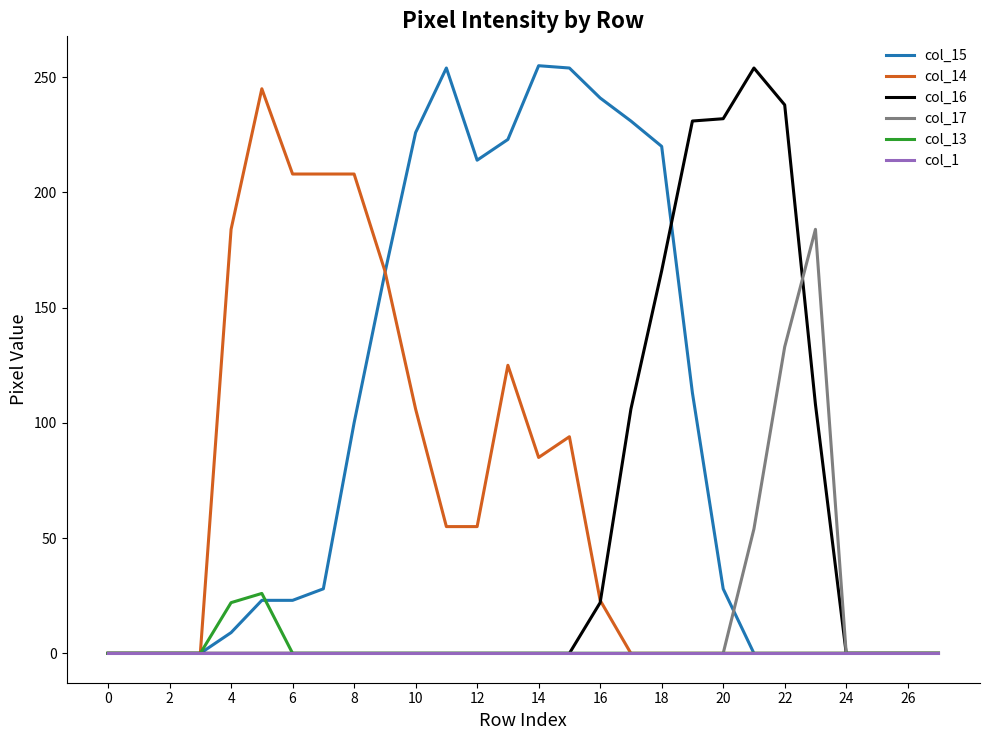

What is the difference between the second highest and minimum values in the col_13 series?

22